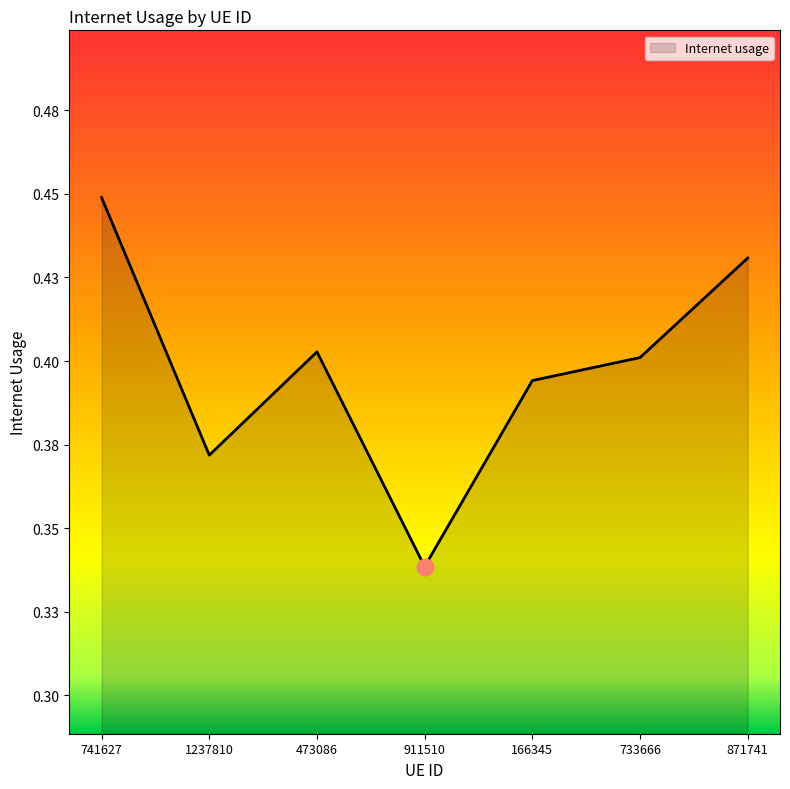

Does the chart display data point markers on the line(s)?

No